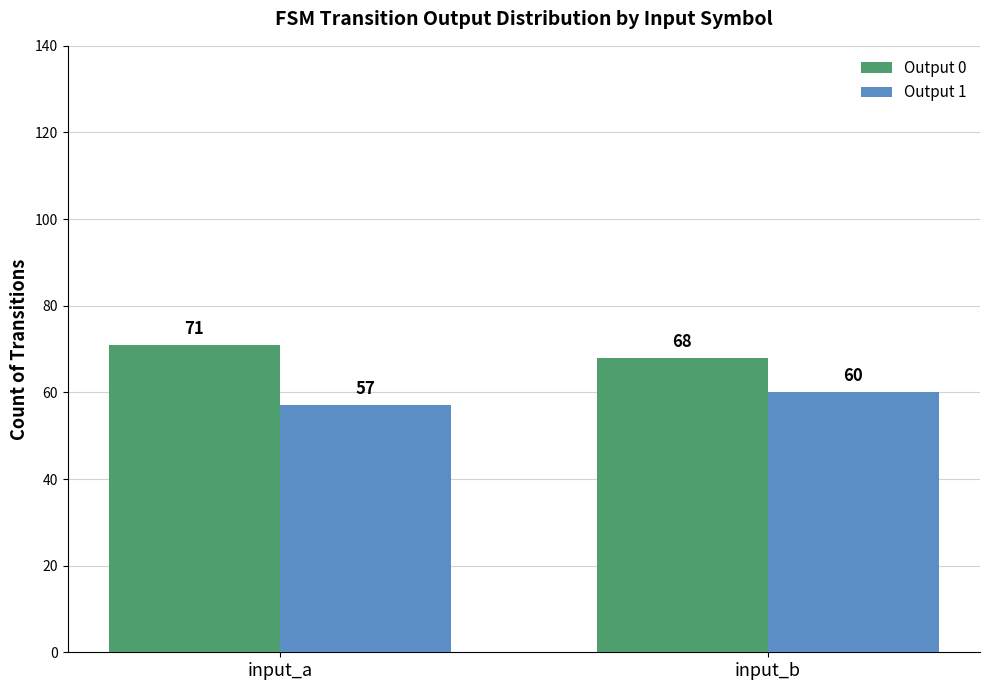

List the labels in order of Output 0 value, smallest first.

input_b, input_a